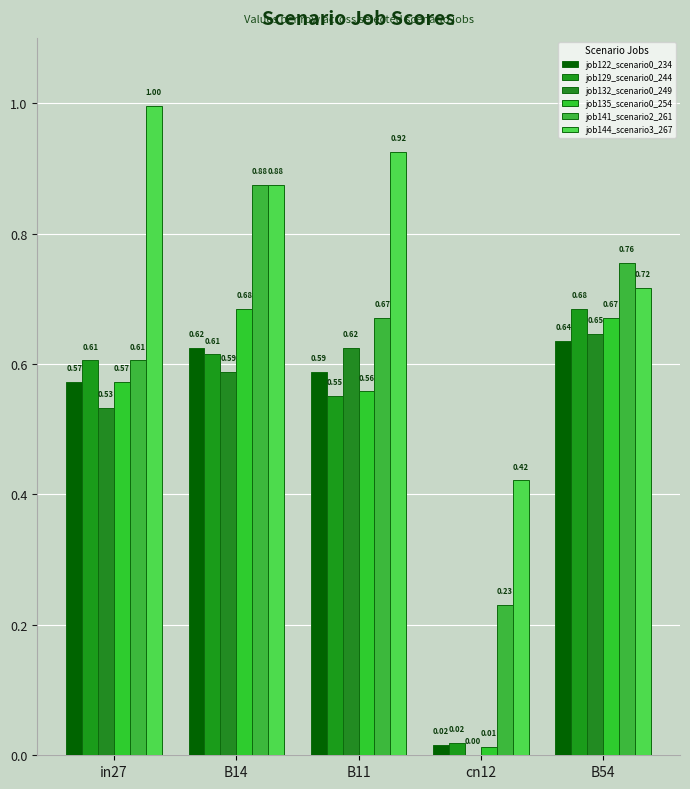

What is the label of the 3rd bar from the left?

B11